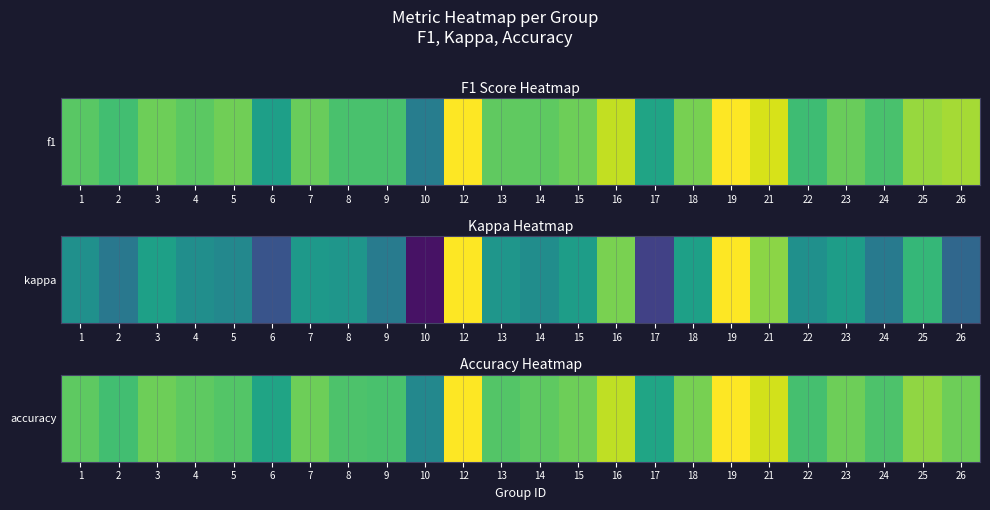

Count the number of categories in the chart.

24